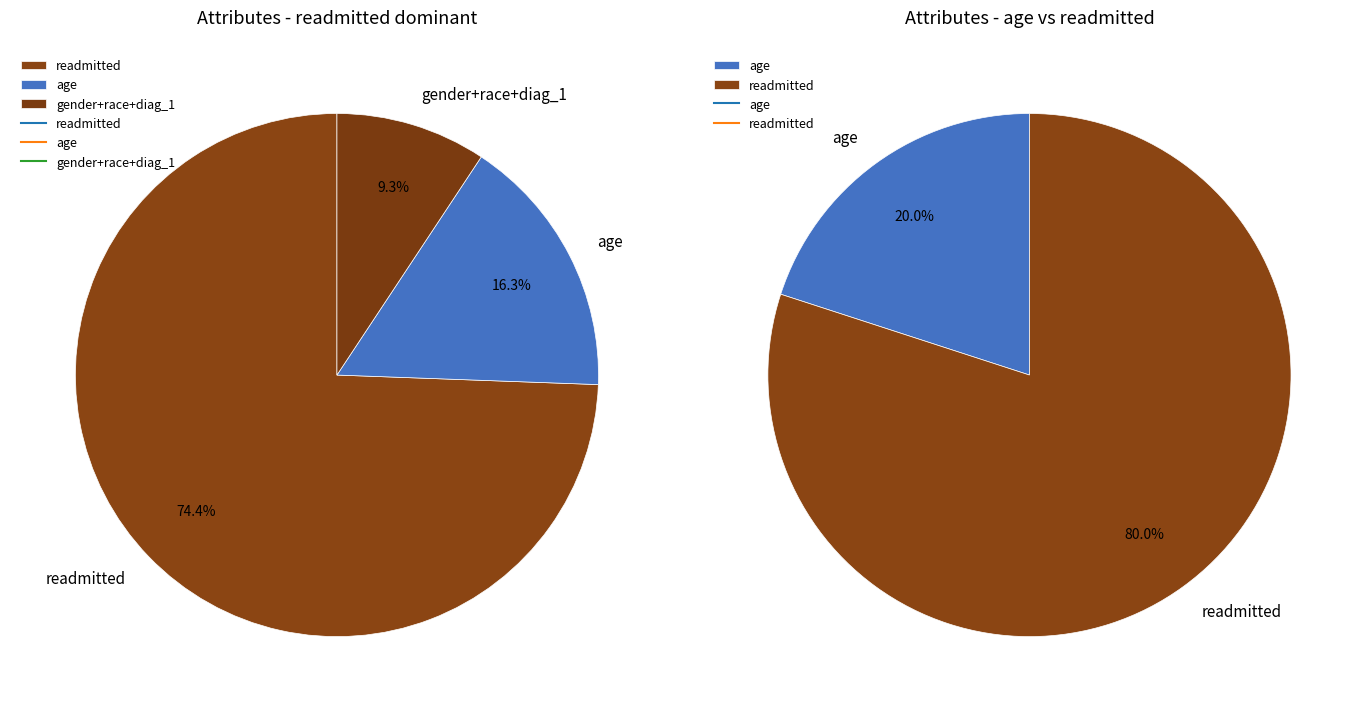

Is the sum of age and gender greater than half?

No